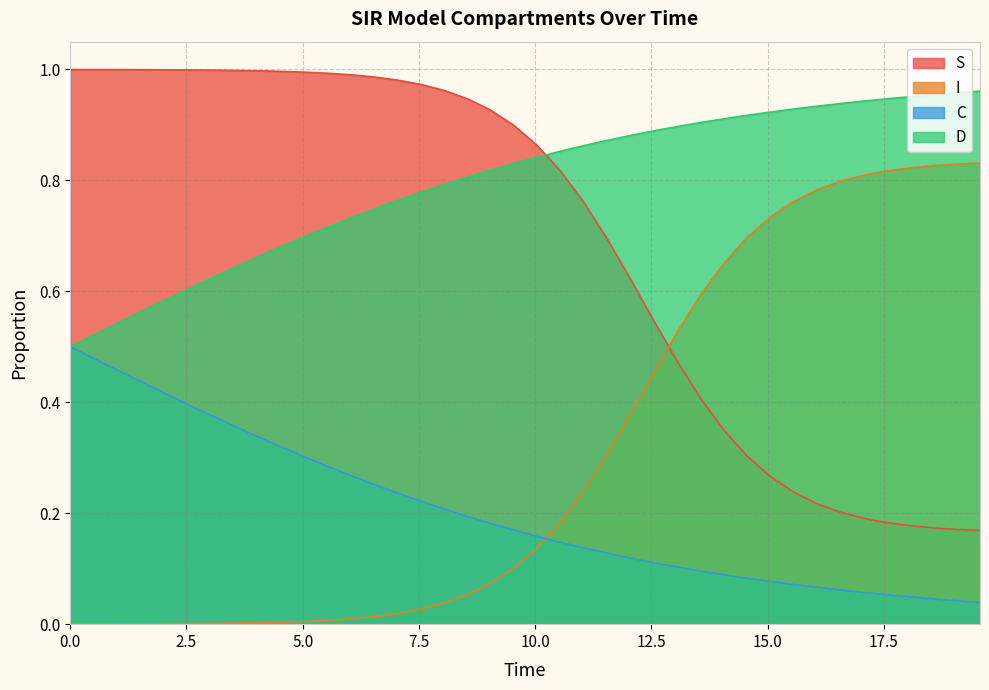

Count the number of categories in the chart.

40